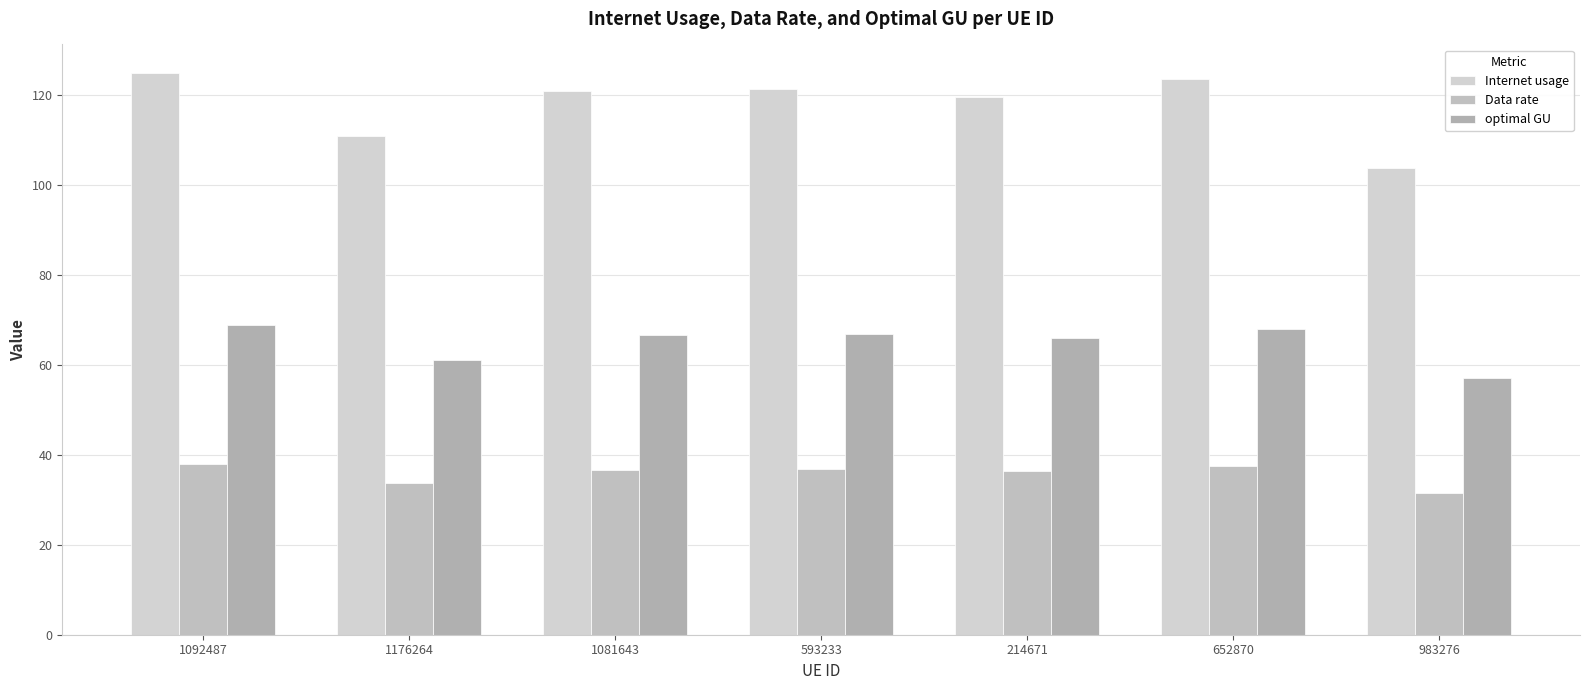

Count the number of categories in the chart.

7